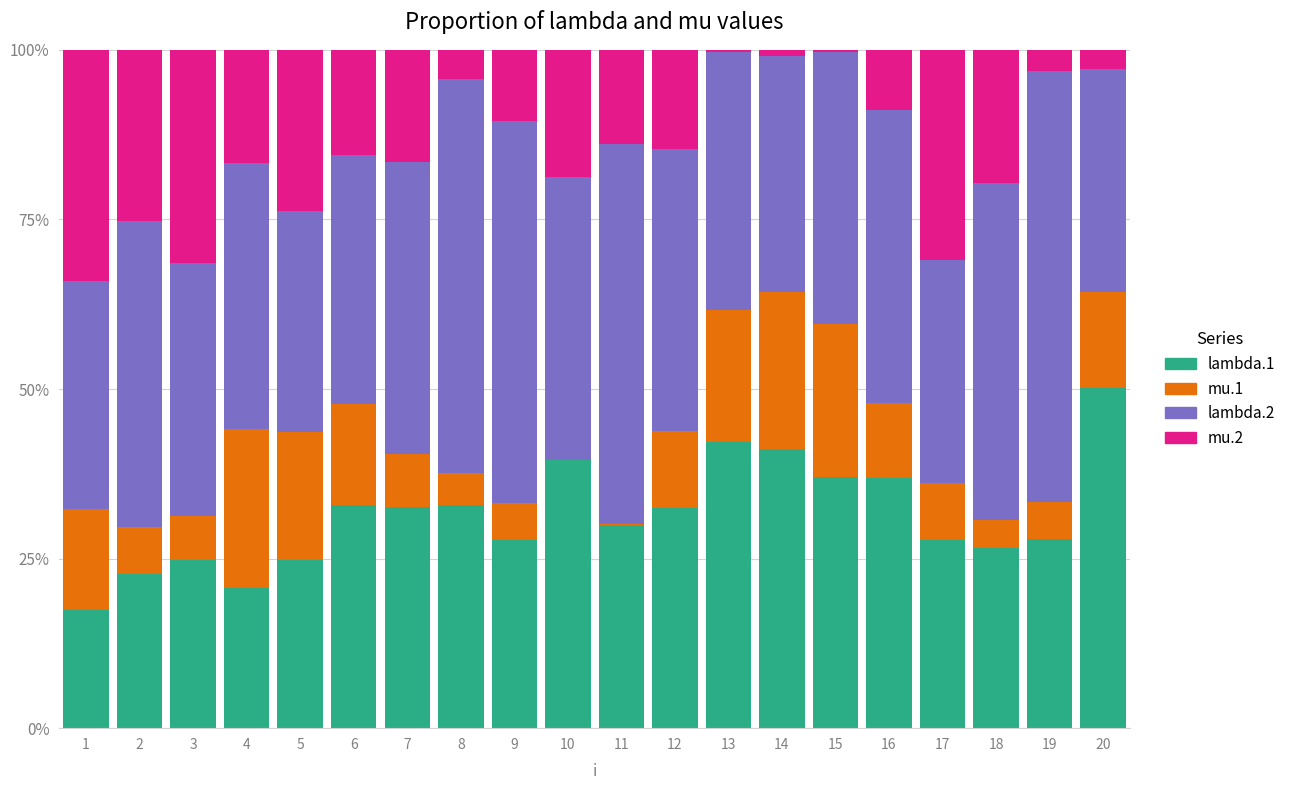

Are the bars horizontal?

No